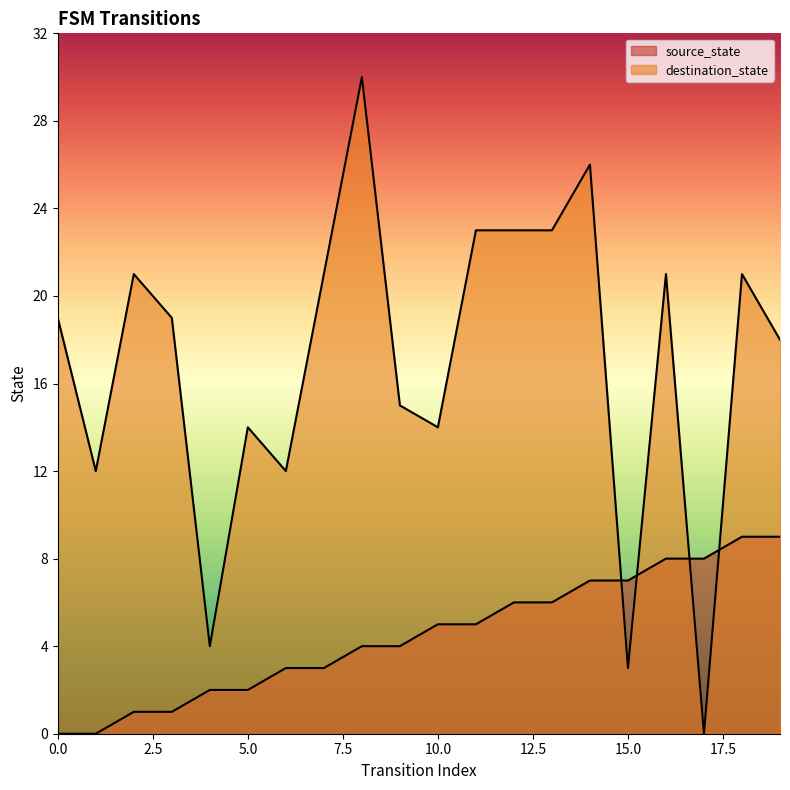

At how many categories does at least one series exceed 6?

19